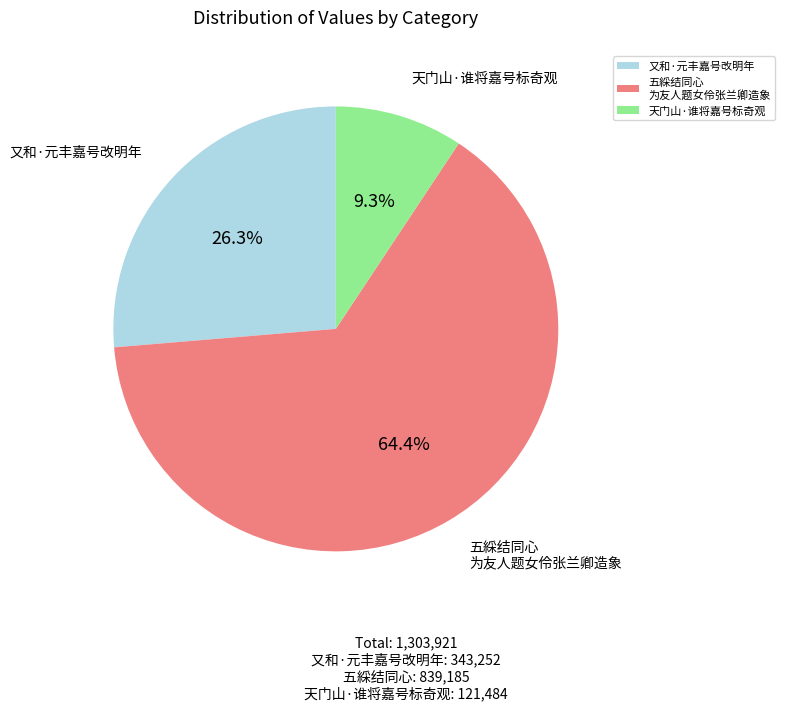

Which slice is the largest?

五綵结同心 为友人题女伶张兰卿造象